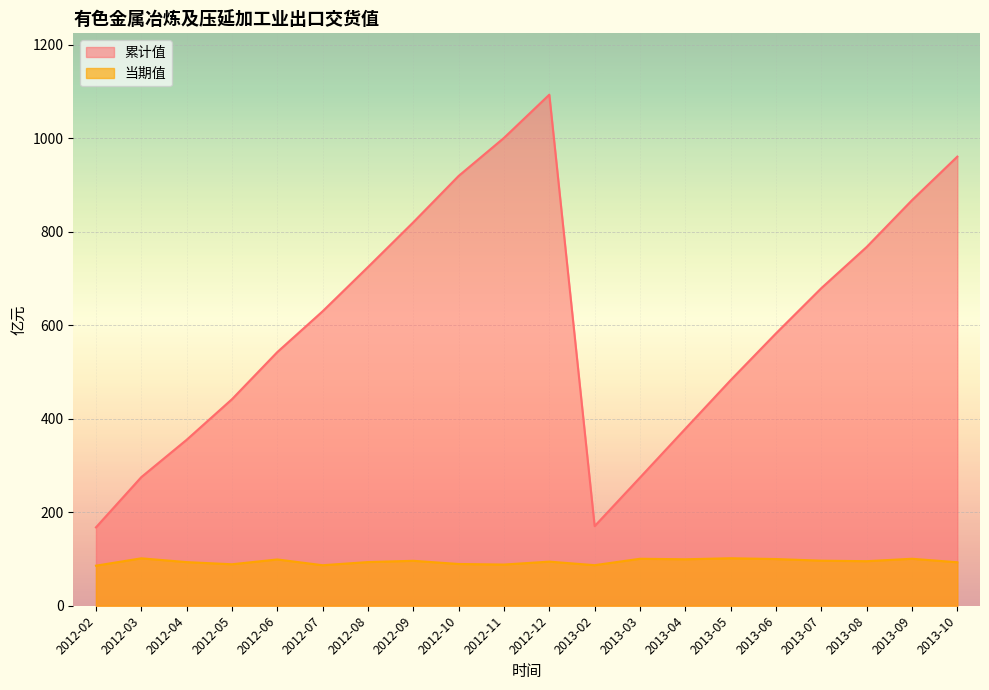

Reading right to left, list all the values displayed in this chart.

累计值: 960.8	867.6	767.5	679.4	582.7	482.6	378.6	274.2	170.3	1093.3	1000.9	919.5	820.3	724.5	629.9	542.6	441.8	355.0	275.1	167.7
当期值: 93.0	100.5	95.3	96.4	99.9	101.6	99.4	100.5	86.8	94.4	88.1	89.3	96.1	93.4	86.7	99.0	88.7	93.3	101.4	85.7